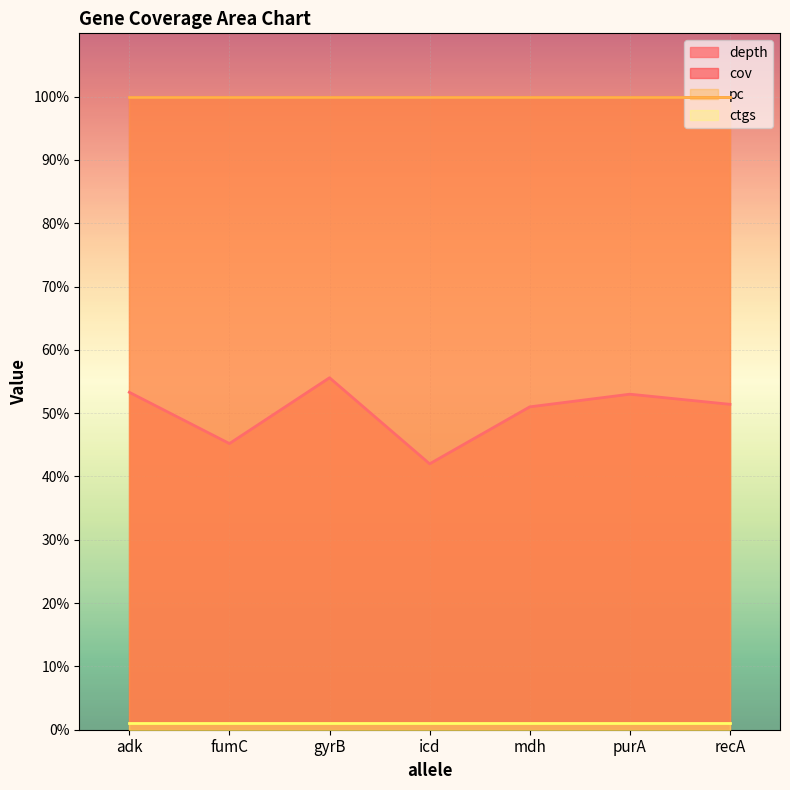

How many lines are shown in the chart?

4